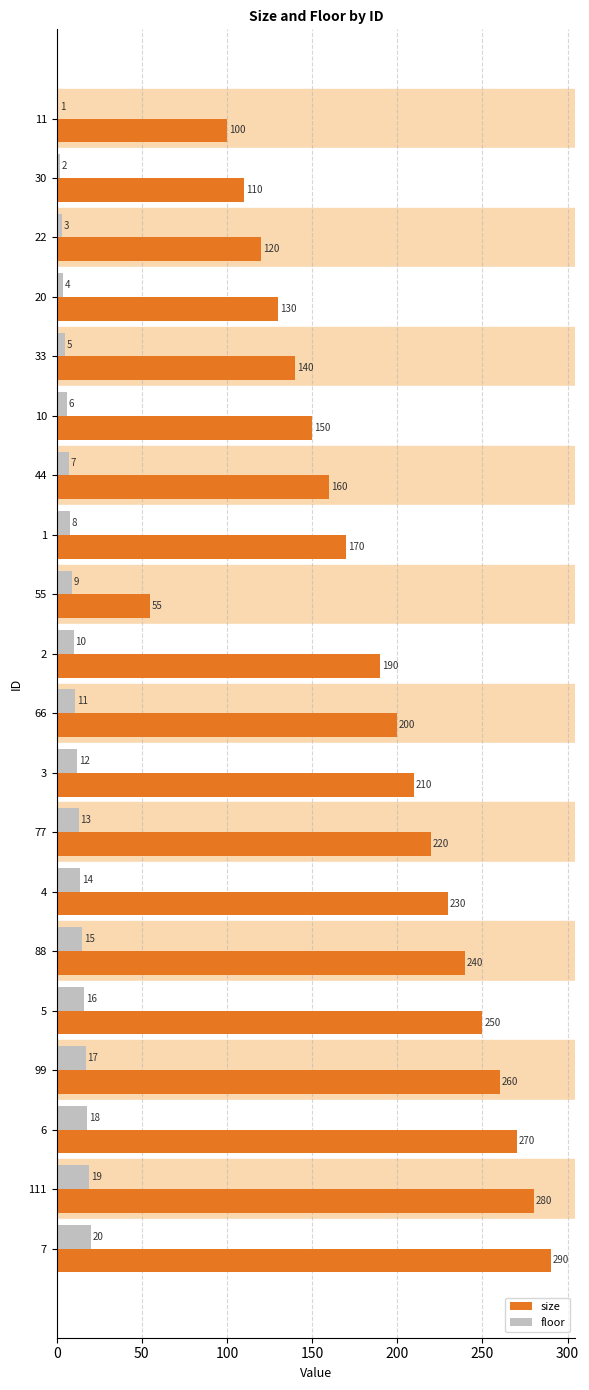

What is the sum of all size values?

3775